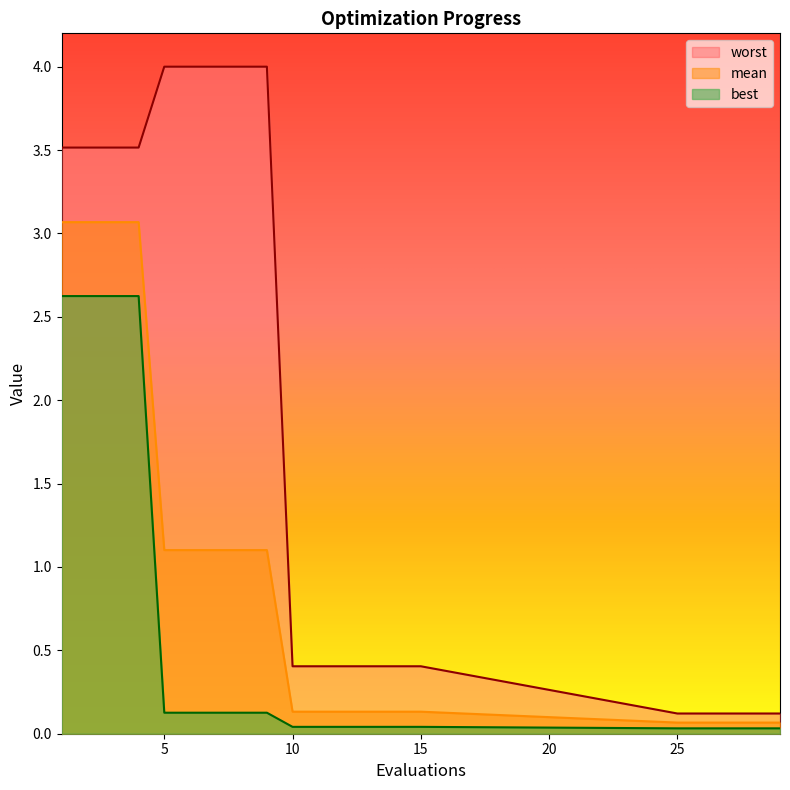

Is the value of mean at 13 greater than the value of best at 27?

Yes